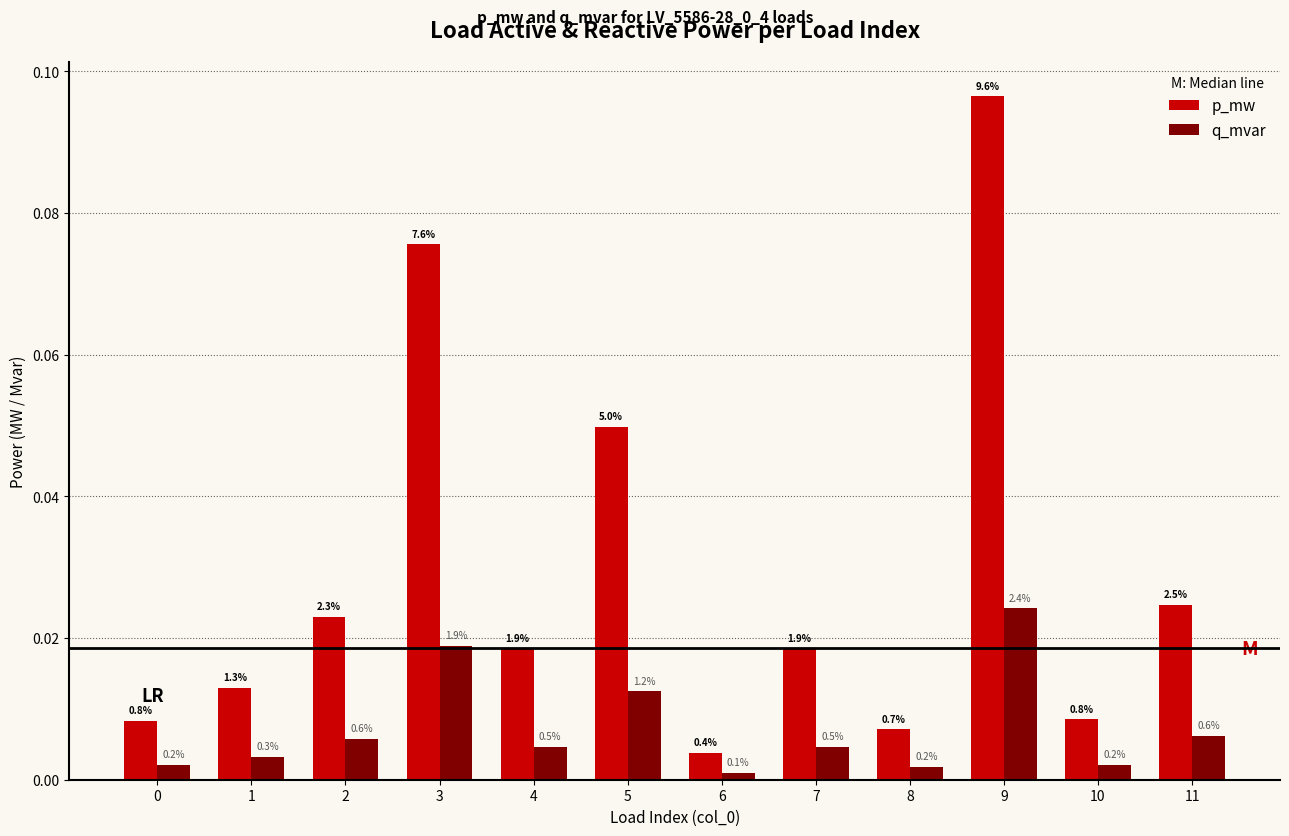

Does the chart contain stacked bars?

No